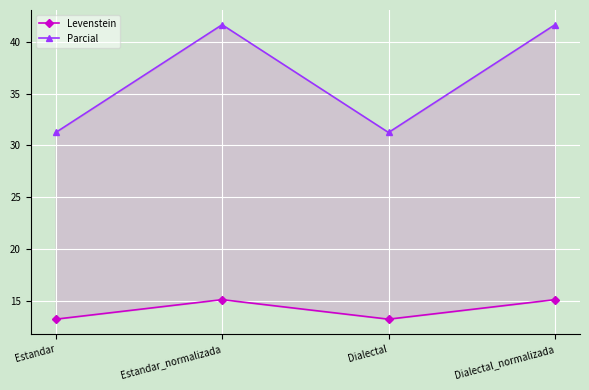

Rank the series by their maximum value, from lowest to highest.

Levenstein, Parcial